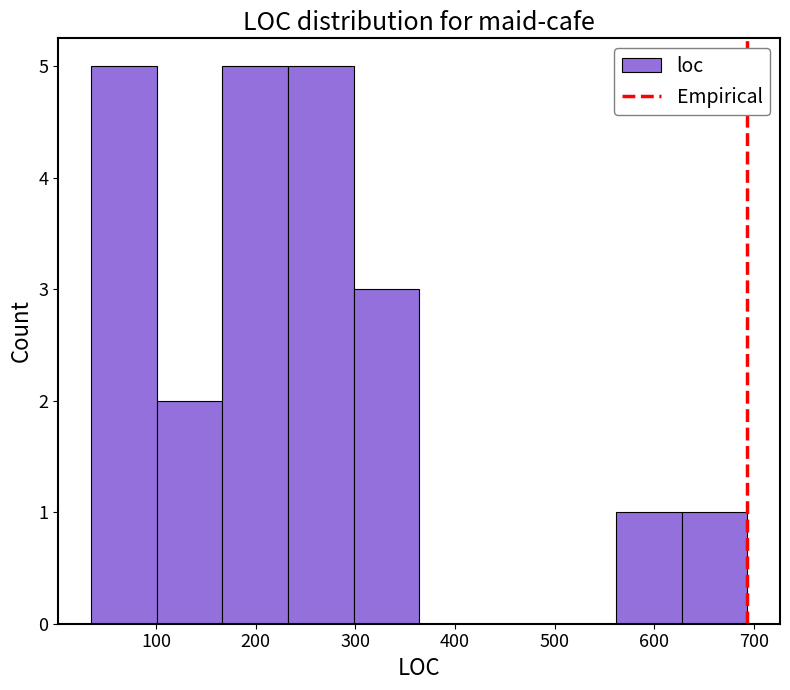

Reading left to right, transcribe this chart: for each bar, give the range it covers on the x-axis and its height. Neither the bar edges nor the heights are printed on the chart, so give them approximately, as read against the axes.

40 to 100: 5
100 to 170: 2
170 to 230: 5
230 to 300: 5
300 to 360: 3
360 to 430: 0
430 to 500: 0
500 to 560: 0
560 to 630: 1
630 to 690: 1